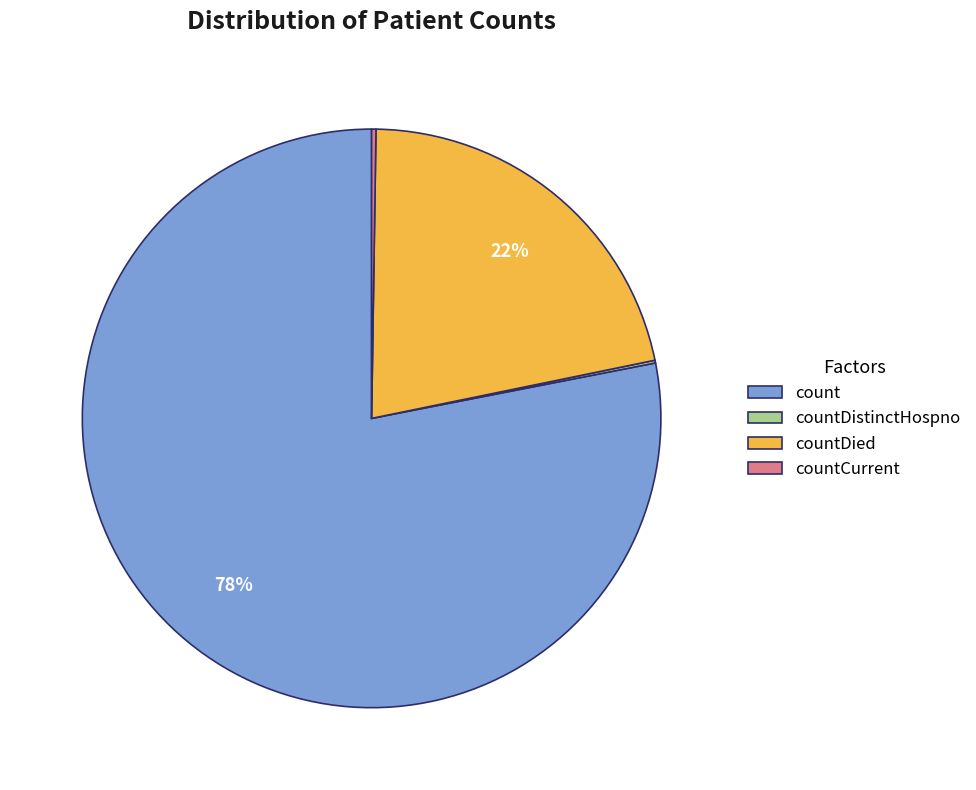

Which has a higher value, countDied or count?

count